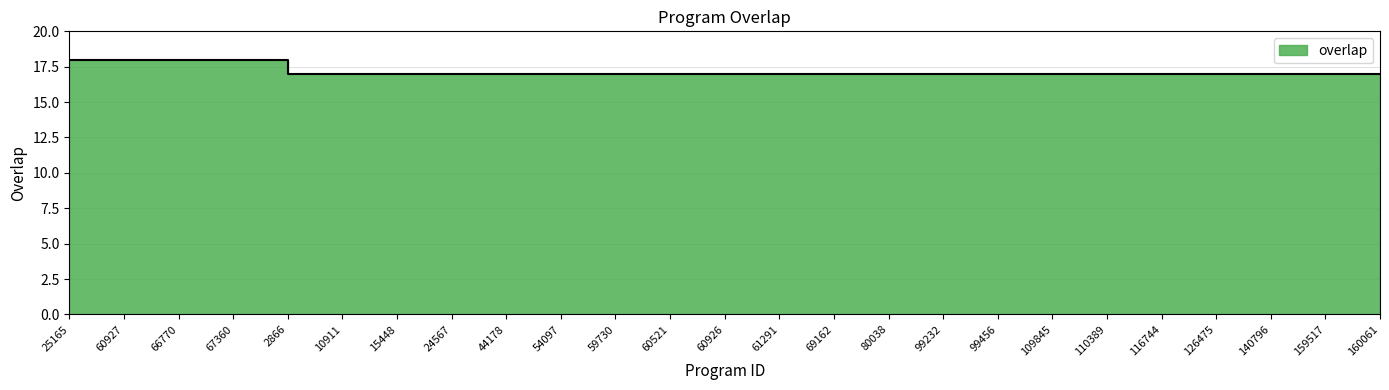

What is the label of the 8th point from the right?

99456